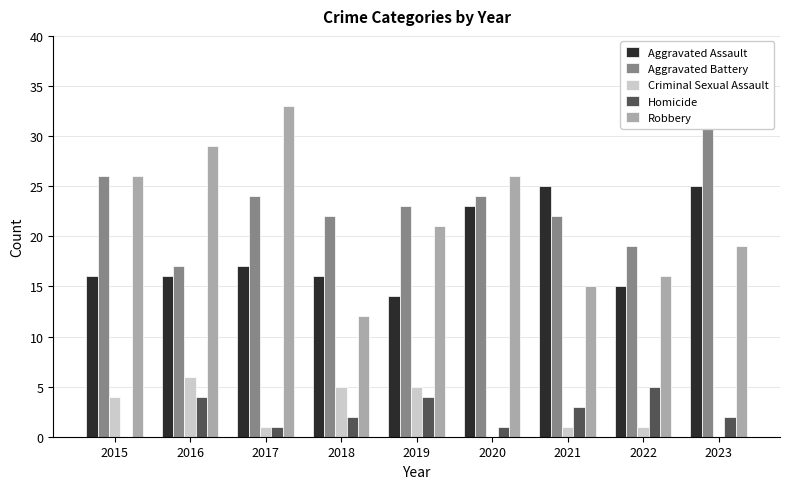

What is the maximum value shown in the chart?

33